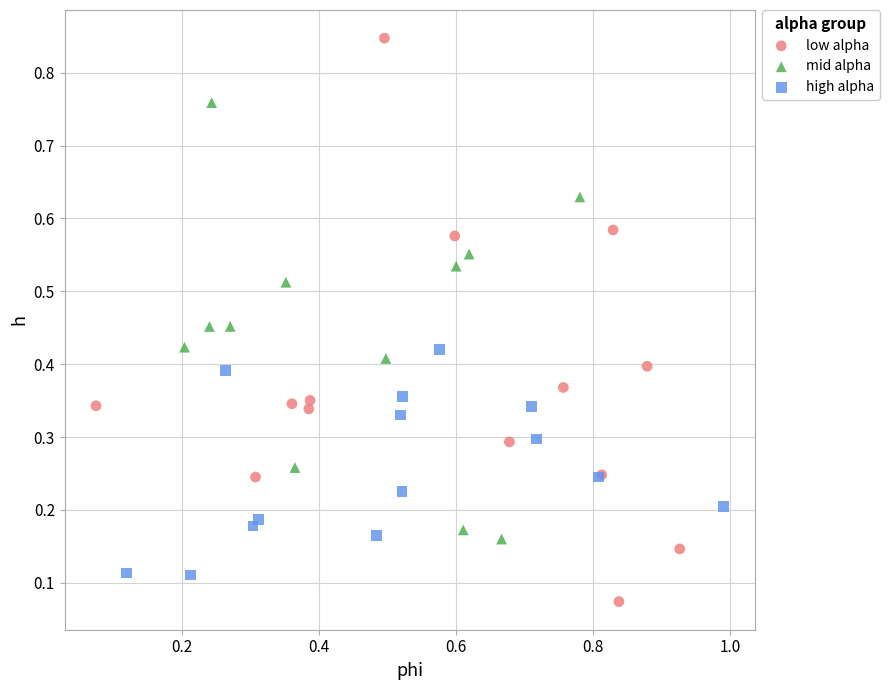

Which series has the largest Y range (max minus min)?

low alpha